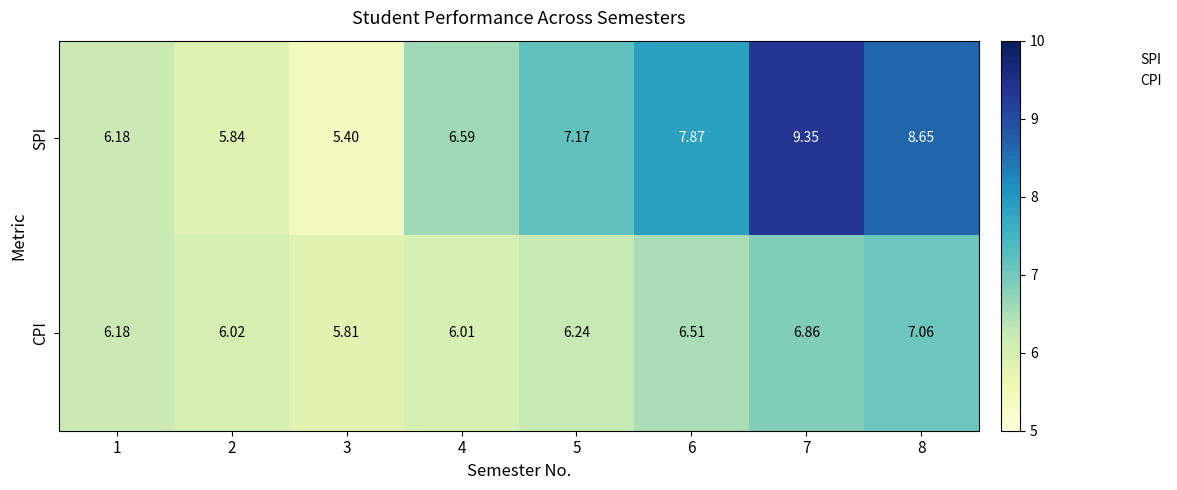

How many values in the CPI series are below 6?

1